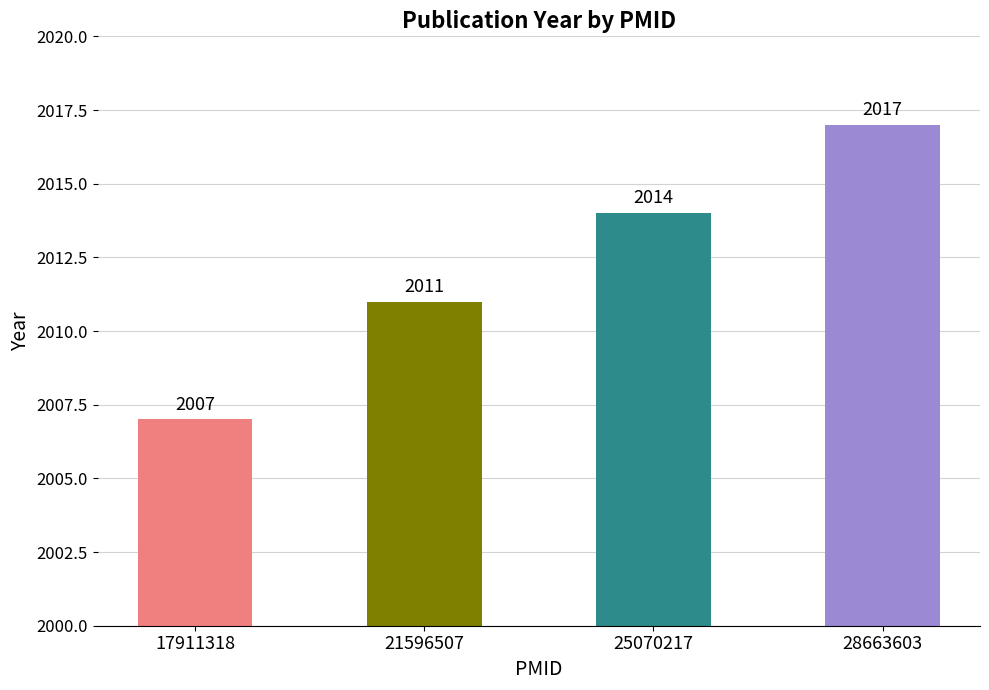

What is the smallest value displayed?

2007